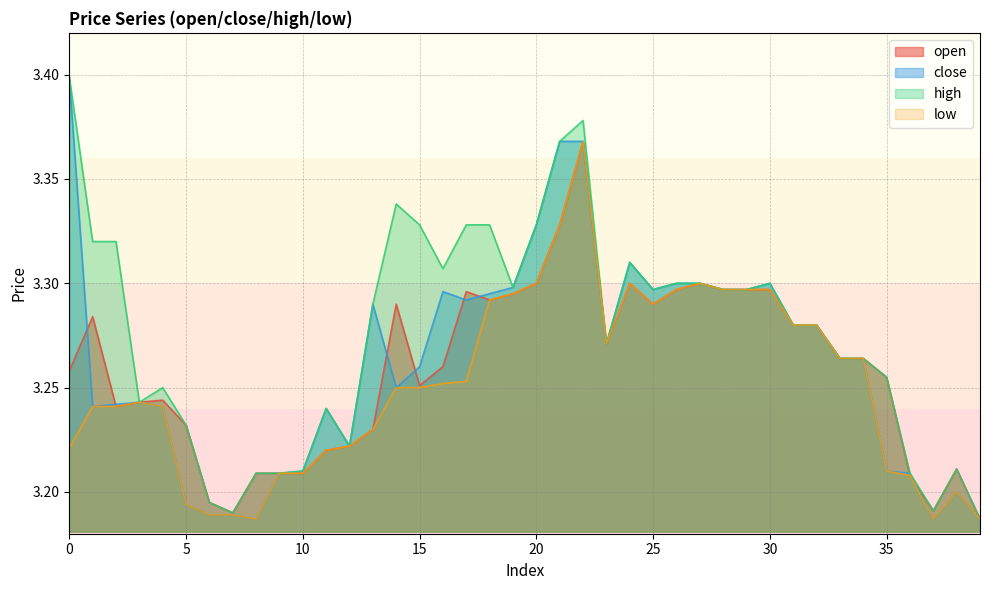

What is the total value across all series at 20?

13.3